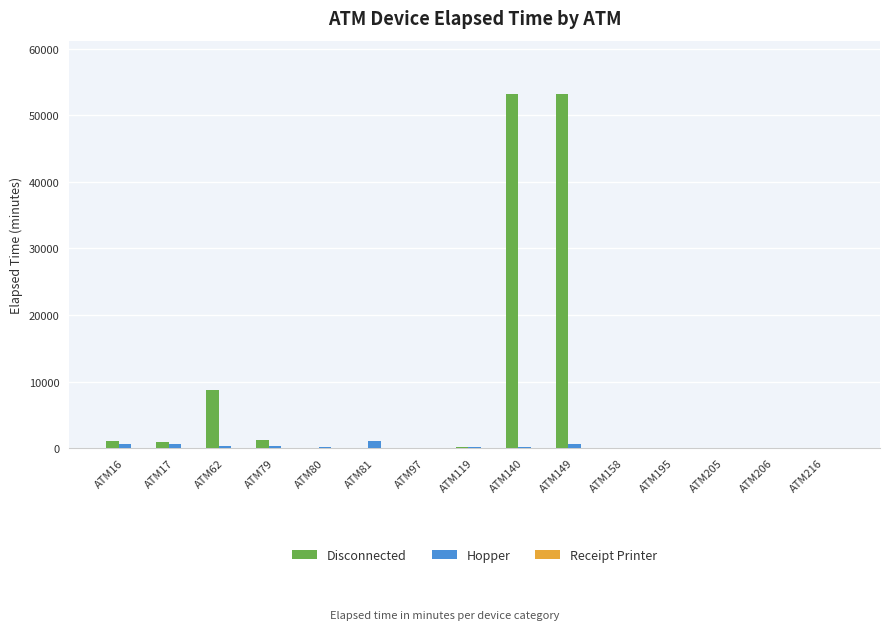

Which series has the widest spread of values?

Disconnected